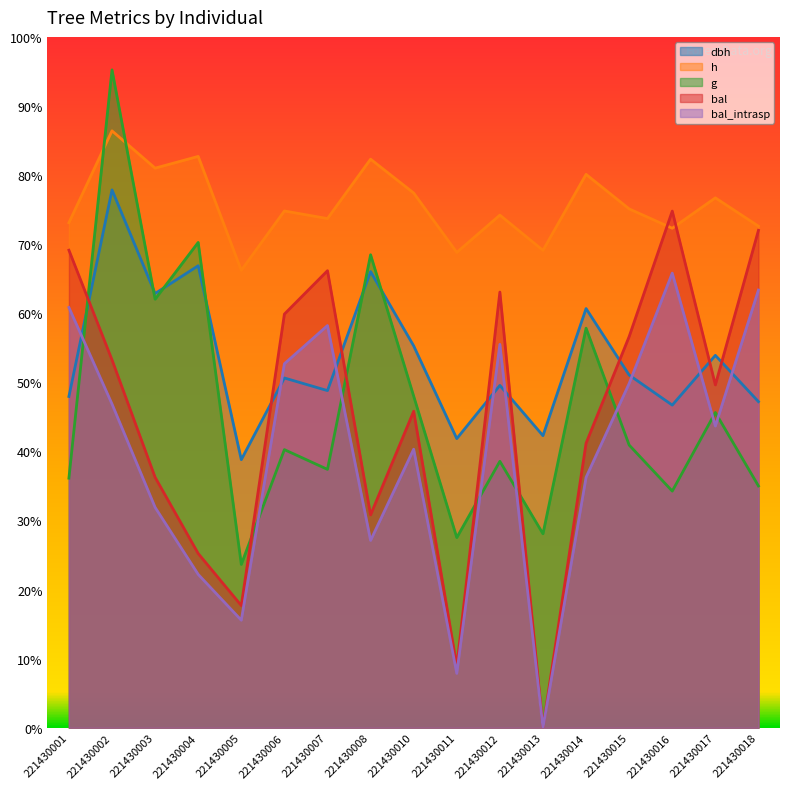

Reading left to right, what are all the values shown in this chart?

dbh: 221430001=383.6	221430002=622.8	221430003=502.8	221430004=535.0	221430005=310.4	221430006=405.0	221430007=390.4	221430008=528.2	221430010=442.2	221430011=334.8	221430012=396.4	221430013=338.2	221430014=485.4	221430015=408.4	221430016=373.6	221430017=431.2	221430018=377.6
h: 221430001=584.8	221430002=691.2	221430003=648.0	221430004=661.6	221430005=529.6	221430006=598.4	221430007=589.6	221430008=658.4	221430010=619.2	221430011=550.4	221430012=593.6	221430013=552.8	221430014=640.8	221430015=600.8	221430016=578.4	221430017=613.6	221430018=580.8
g: 221430001=289.0	221430002=761.8	221430003=496.2	221430004=562.0	221430005=189.1	221430006=322.0	221430007=299.2	221430008=547.7	221430010=383.9	221430011=220.2	221430012=308.5	221430013=224.6	221430014=462.7	221430015=327.3	221430016=274.0	221430017=365.1	221430018=280.0
bal: 221430001=553.0	221430002=426.0	221430003=290.0	221430004=201.8	221430005=141.5	221430006=479.0	221430007=529.2	221430008=246.5	221430010=366.5	221430011=71.5	221430012=504.5	221430013=0.0	221430014=329.5	221430015=453.0	221430016=598.2	221430017=397.0	221430018=576.0
bal_intrasp: 221430001=486.6	221430002=374.9	221430003=255.2	221430004=177.5	221430005=124.5	221430006=421.5	221430007=465.7	221430008=216.9	221430010=322.5	221430011=62.9	221430012=444.0	221430013=0.0	221430014=290.0	221430015=398.6	221430016=526.5	221430017=349.4	221430018=506.9